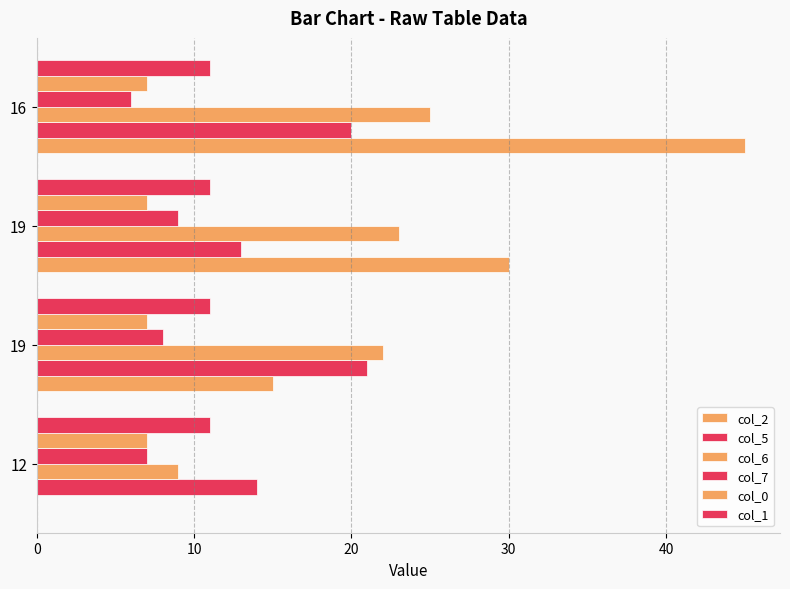

How many distinct data groups are displayed?

6